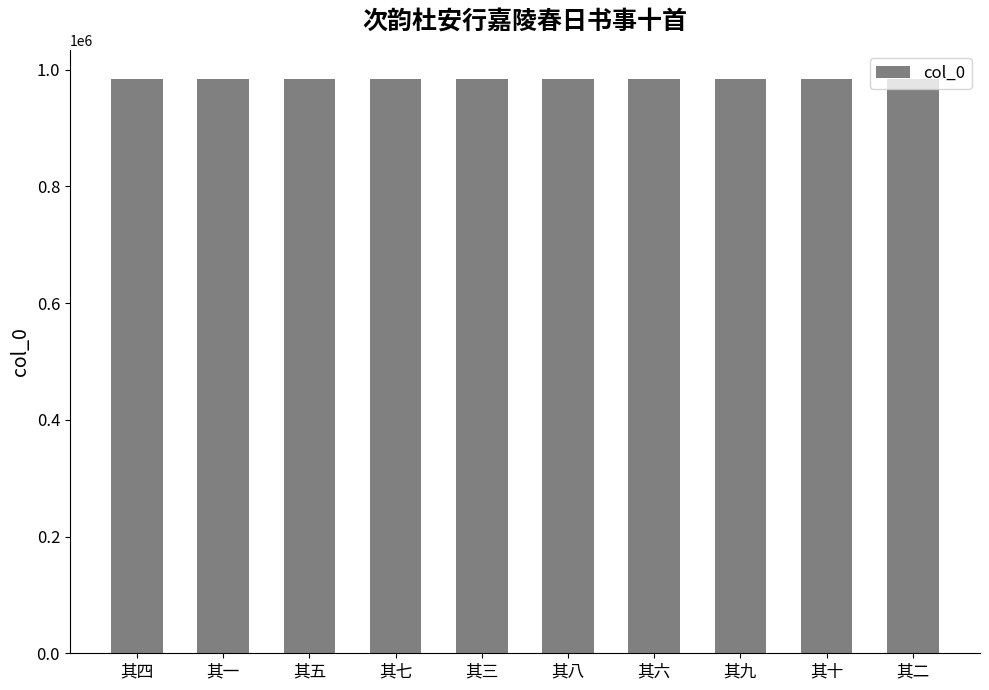

What is the label of the 6th bar from the right?

其三